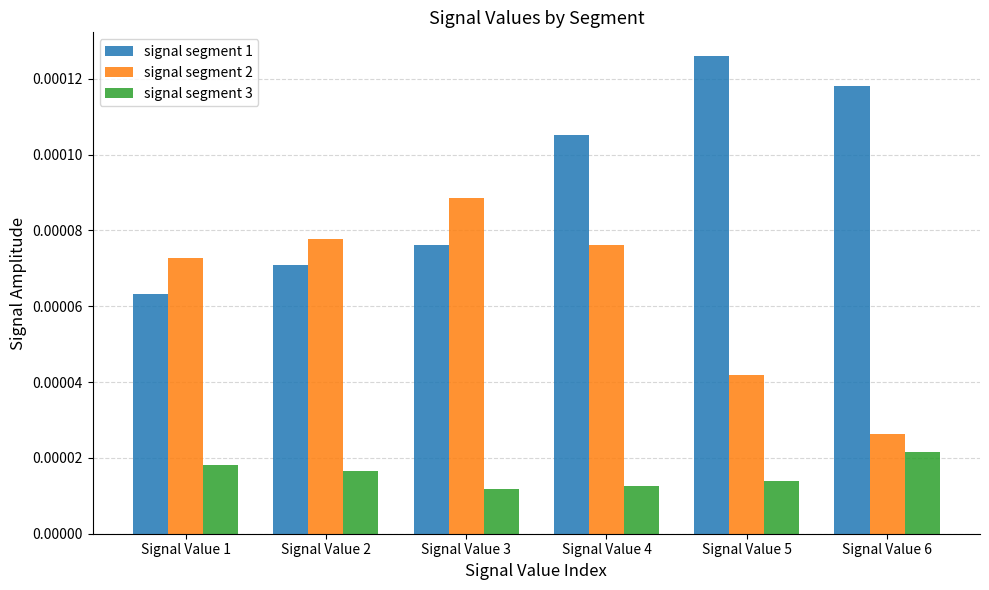

At Signal Value 3, list the series in order from smallest to largest.

signal segment 3, signal segment 1, signal segment 2